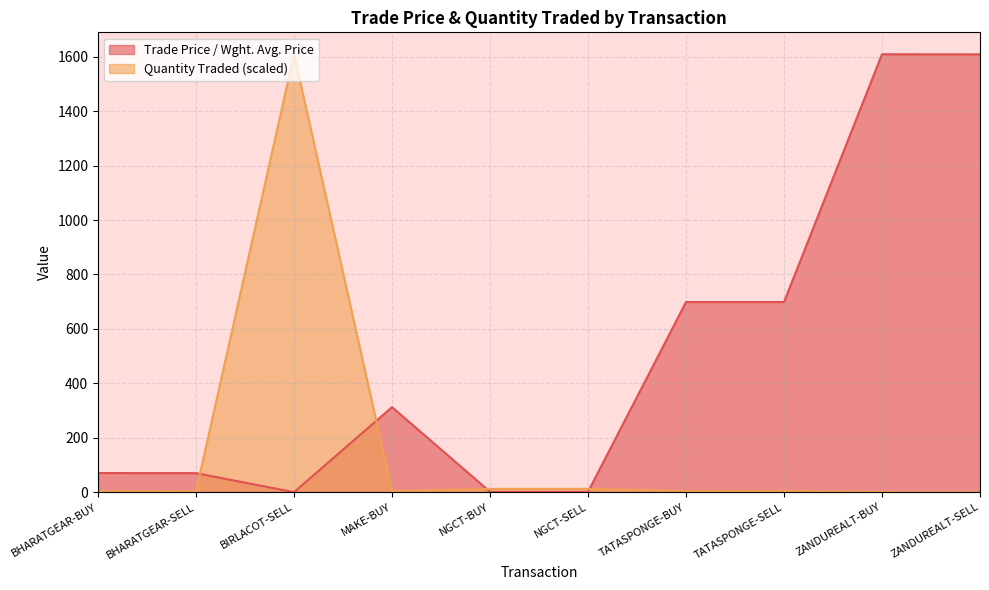

Which series has the widest spread of values?

Trade Price / Wght. Avg. Price